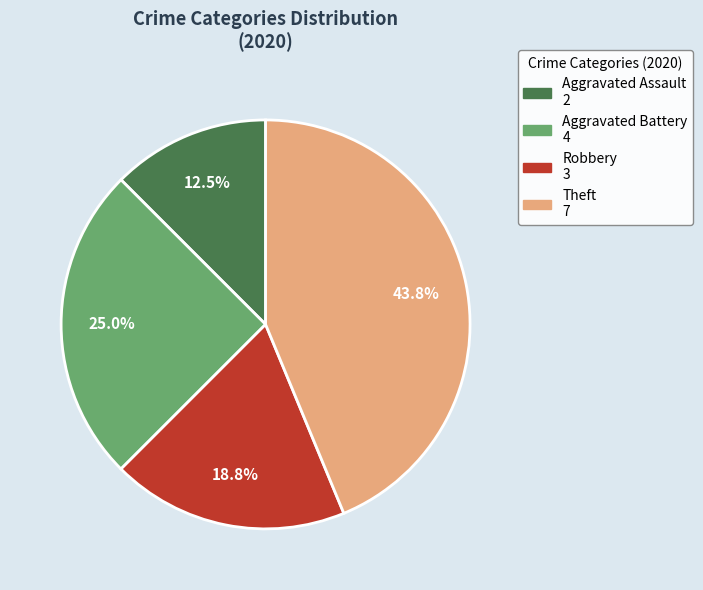

Does Aggravated Battery represent more than half of the total?

No